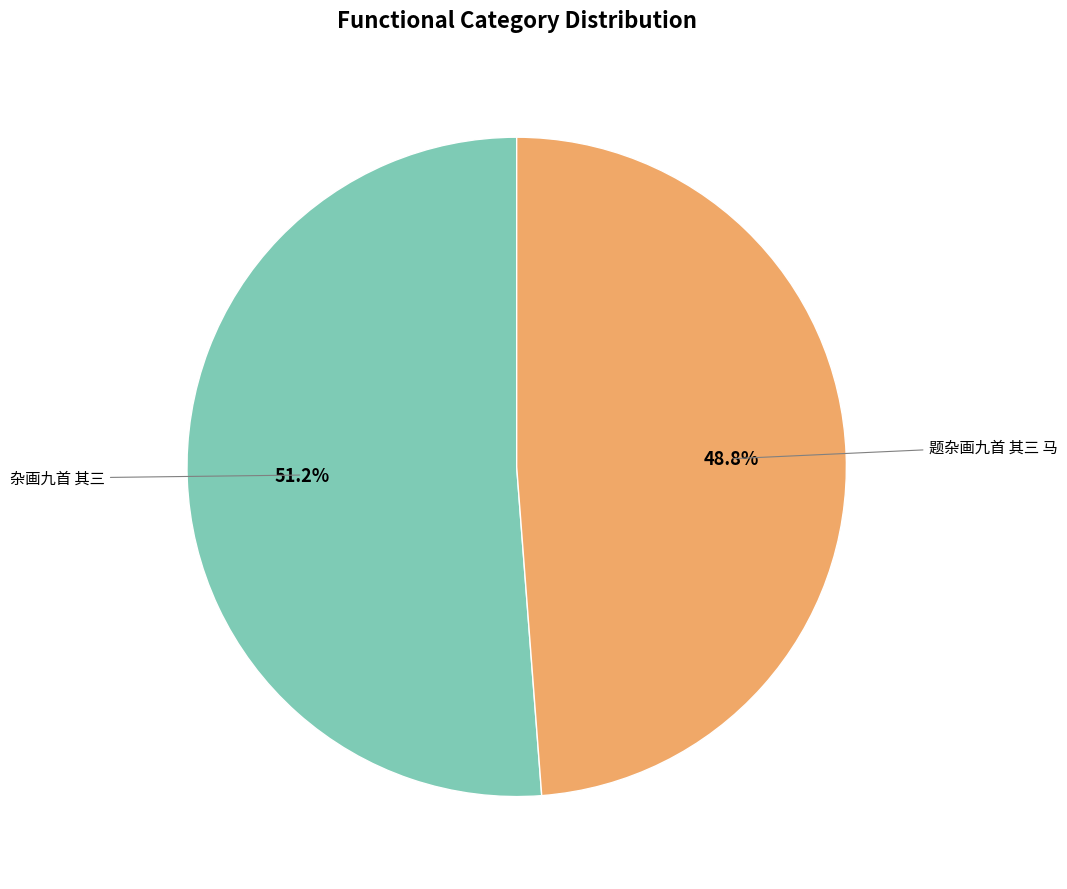

Does any single category account for the majority?

Yes